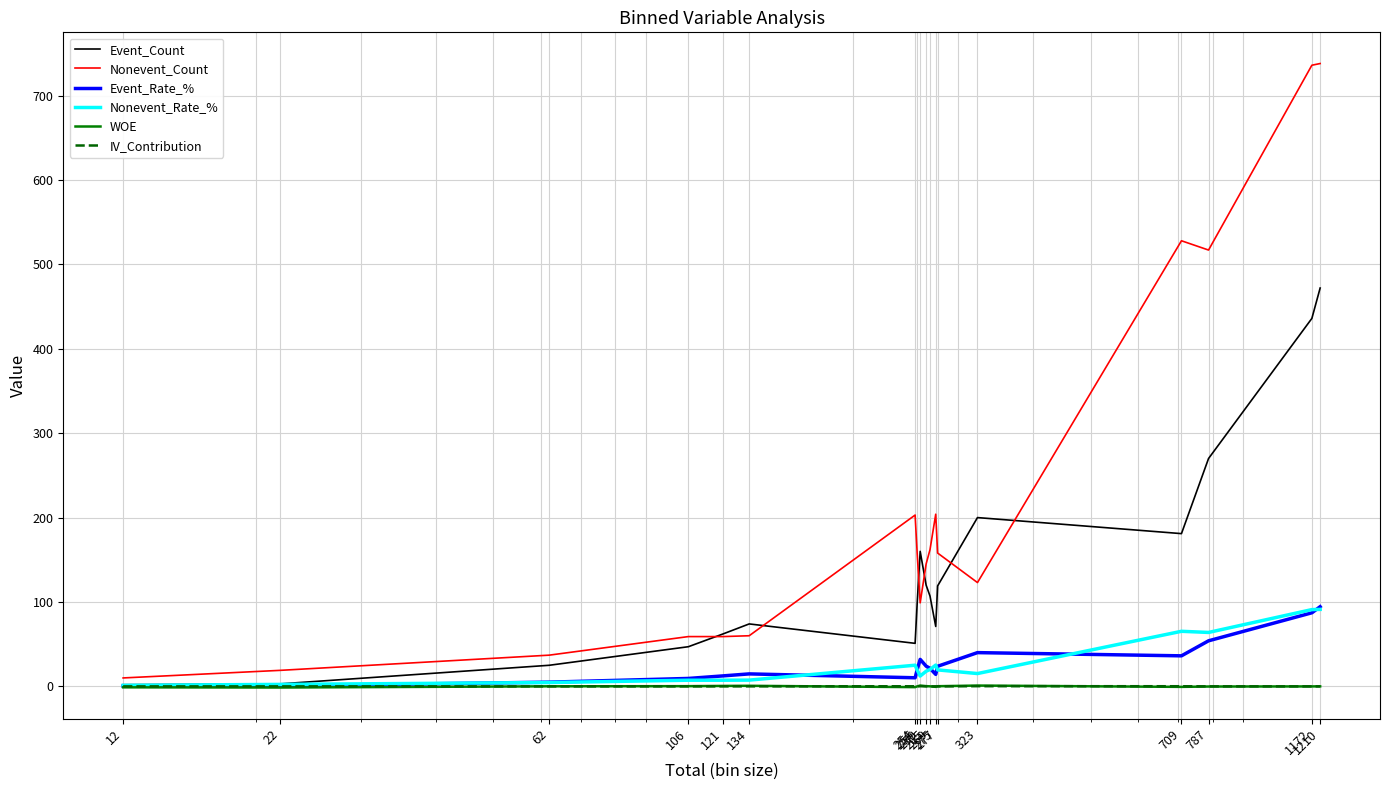

What is the maximum value for Nonevent_Count?

738.0